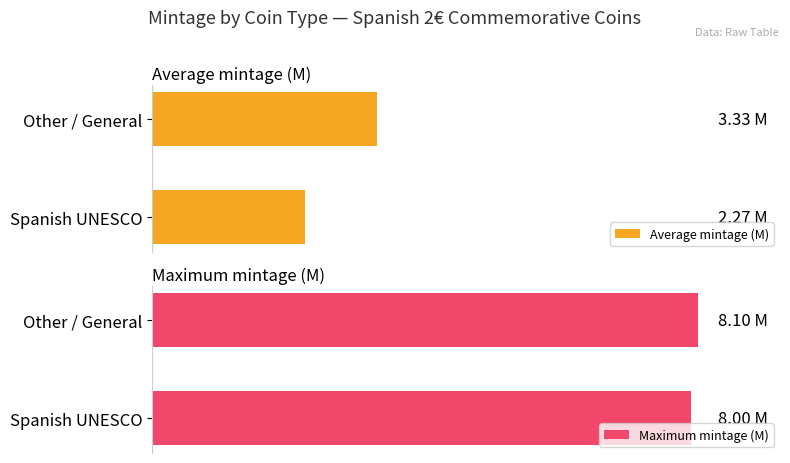

What is the sum of all Maximum mintage (M) values?

16.1